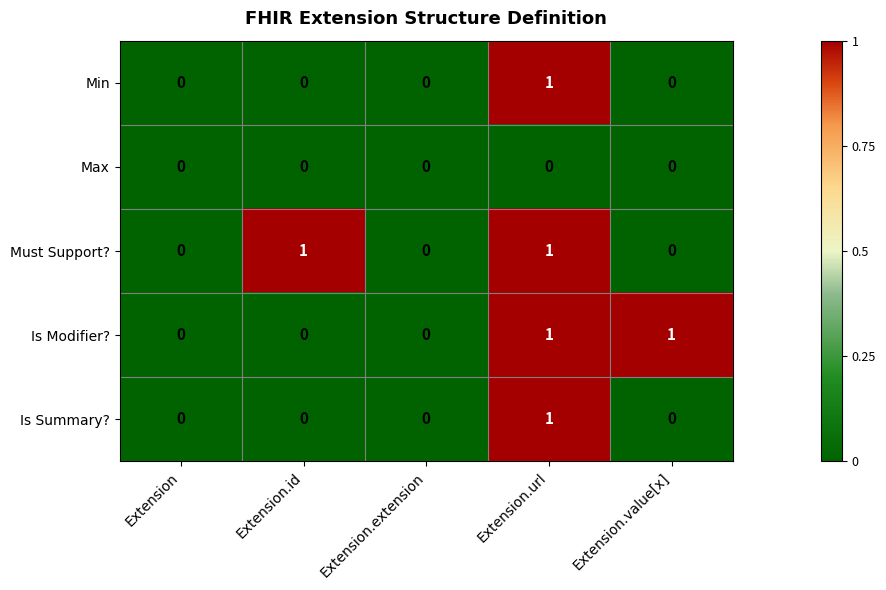

How many data points does each series have?

5